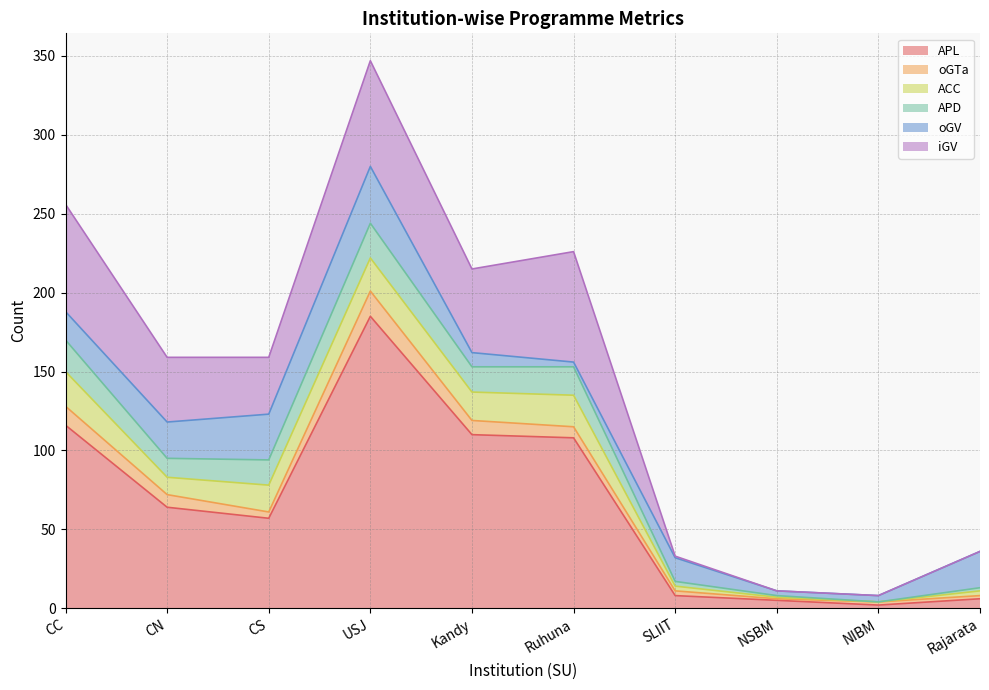

At how many categories does at least one series exceed 76?

4